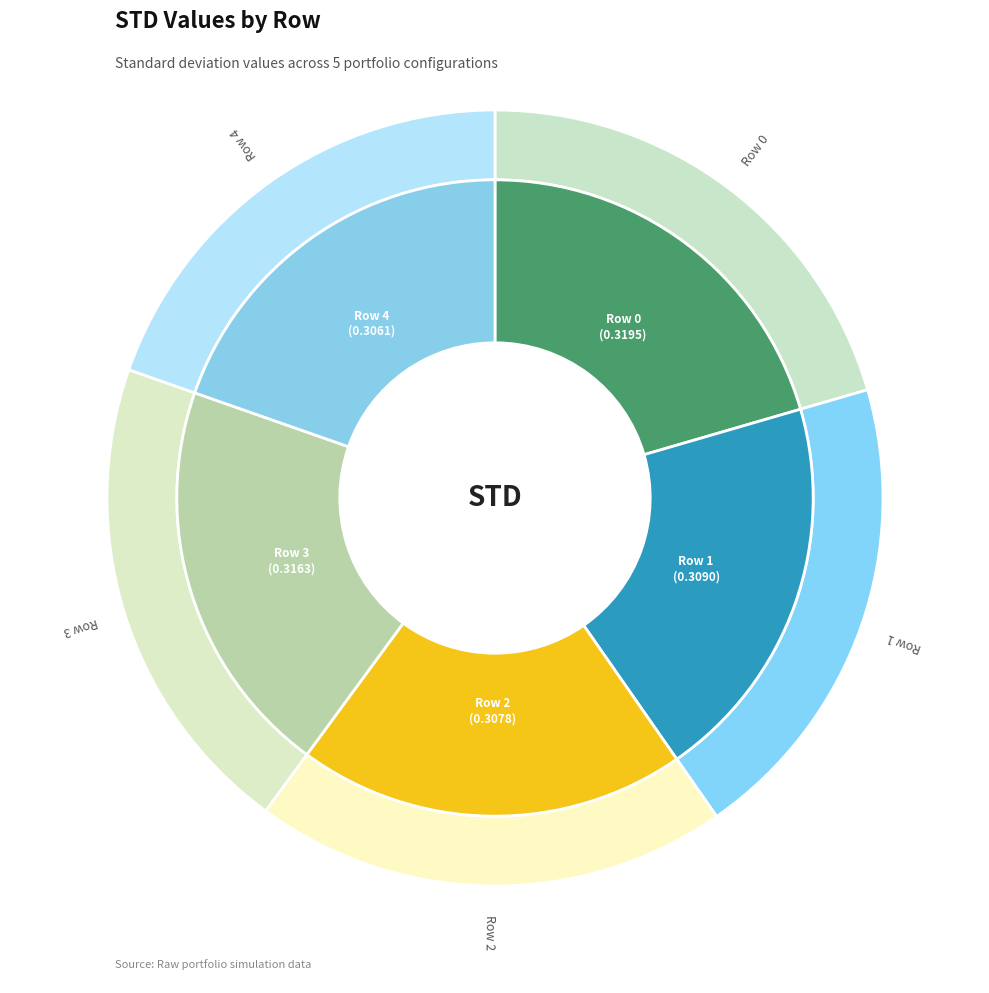

What is the smallest slice in the pie chart?

Row 4